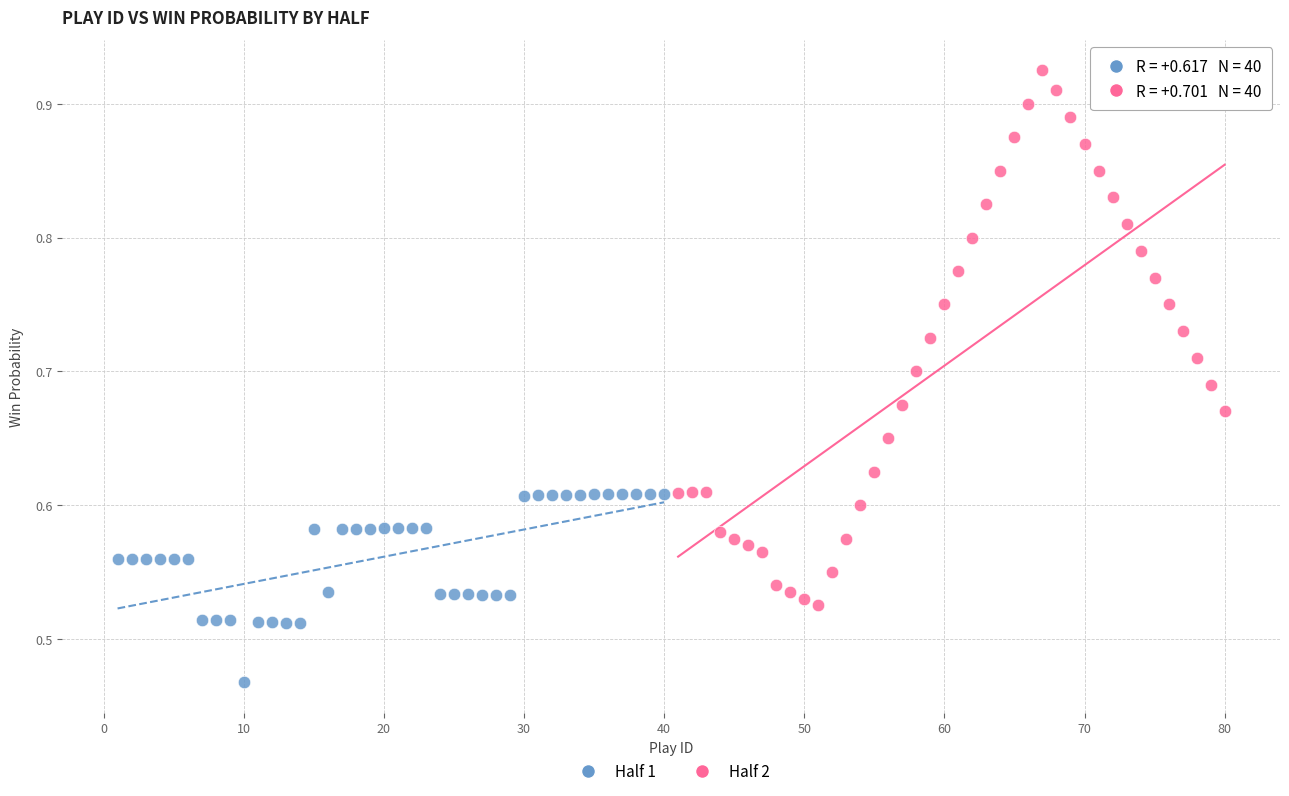

Which series contains the lowest Y value?

Half 1